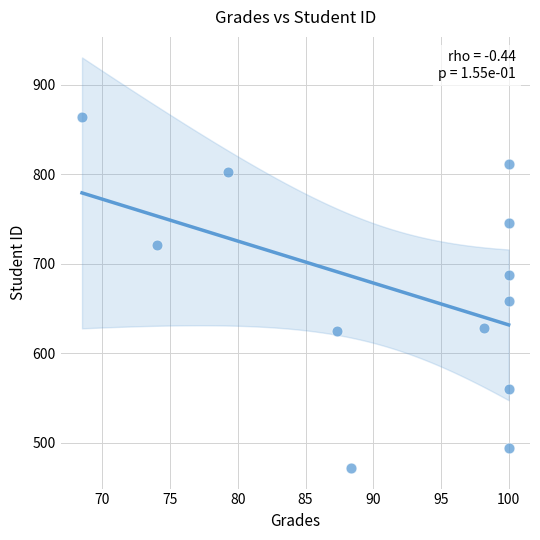

What Y value in the scatter plot is closest to 668?

658